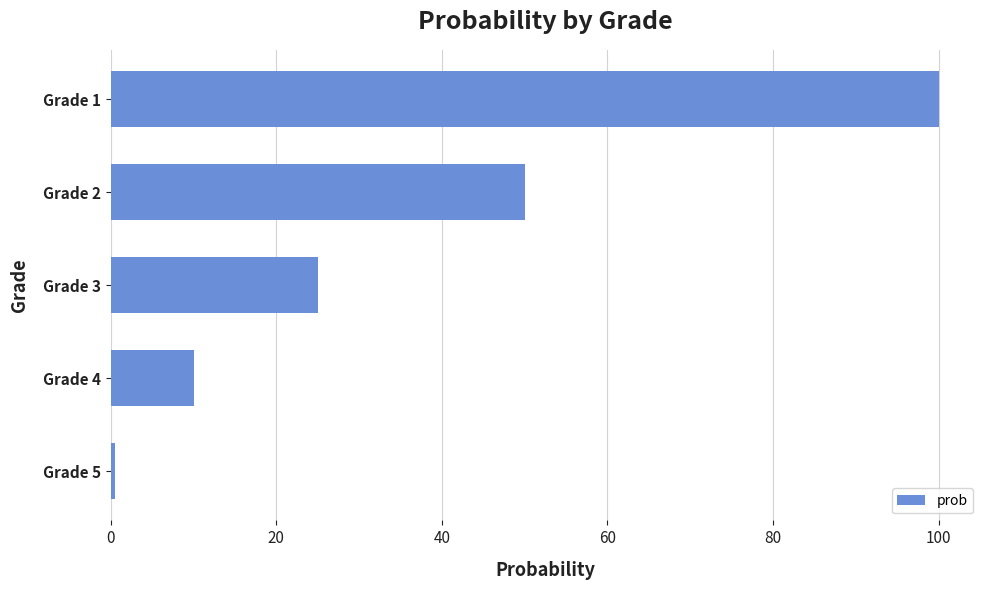

The chart shows a value of 25.0 at Grade 3. True or false?

True